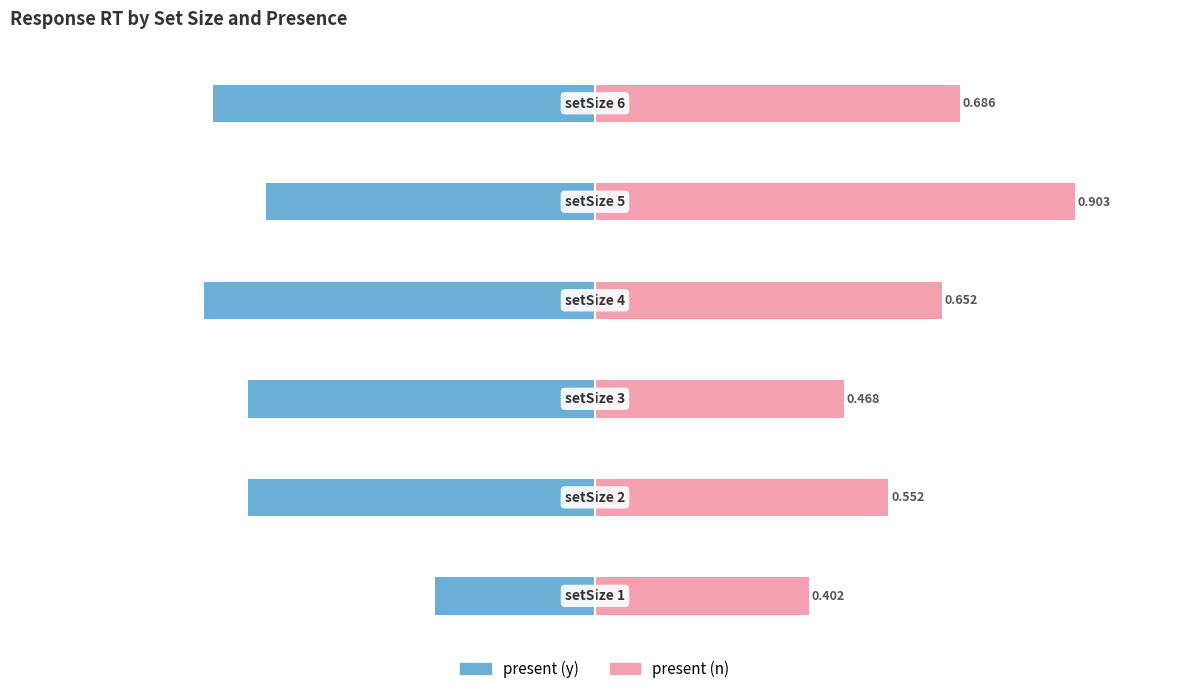

Rank the series by their maximum value, from lowest to highest.

present (y), present (n)